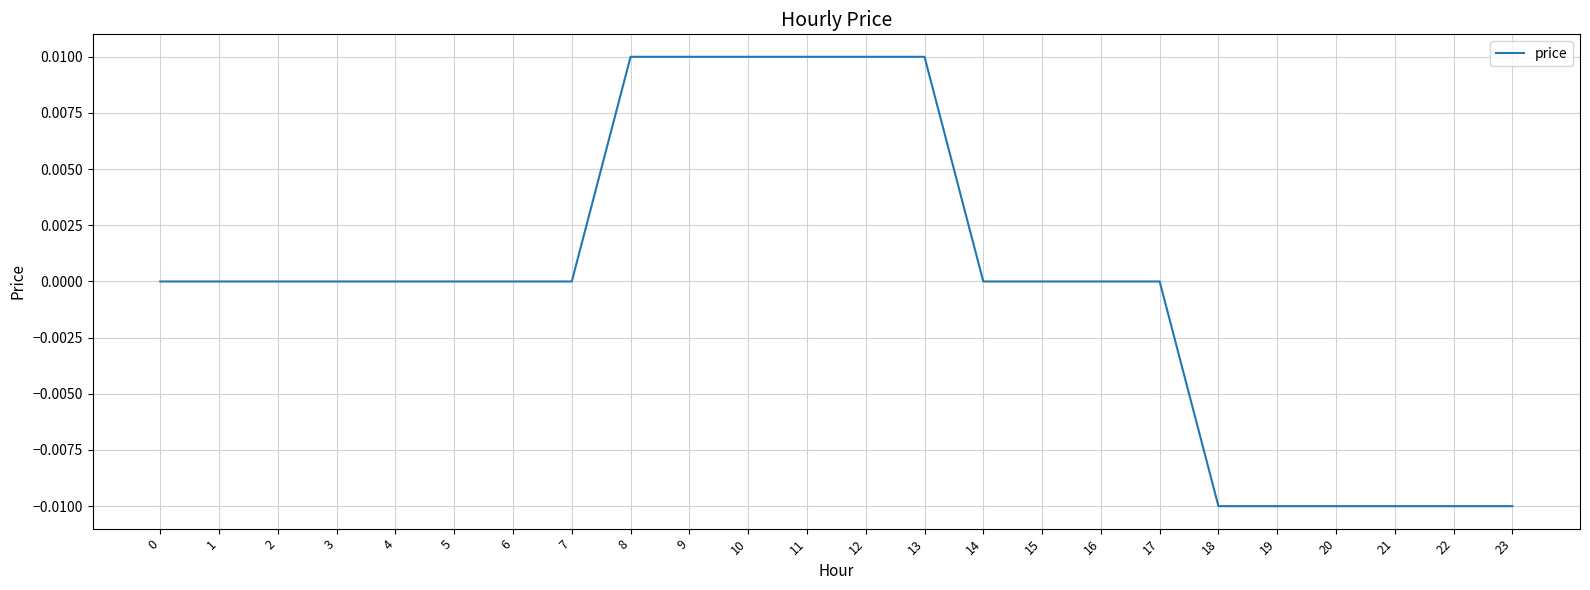

How many values are between 0 and 1?

18